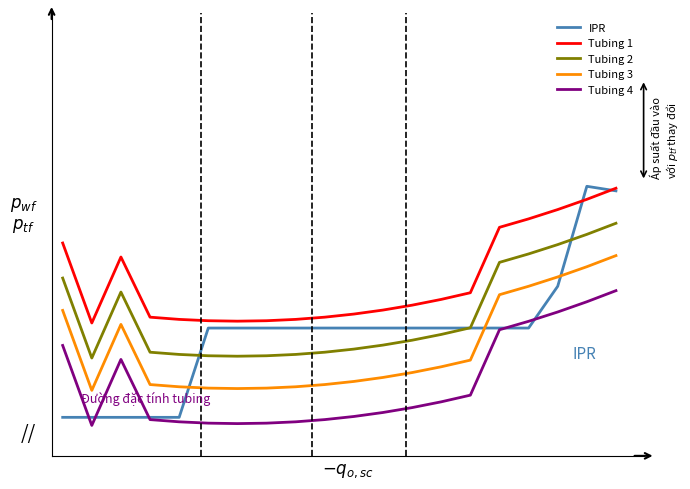

What are all the series names shown in the legend?

IPR, Tubing 1, Tubing 2, Tubing 3, Tubing 4